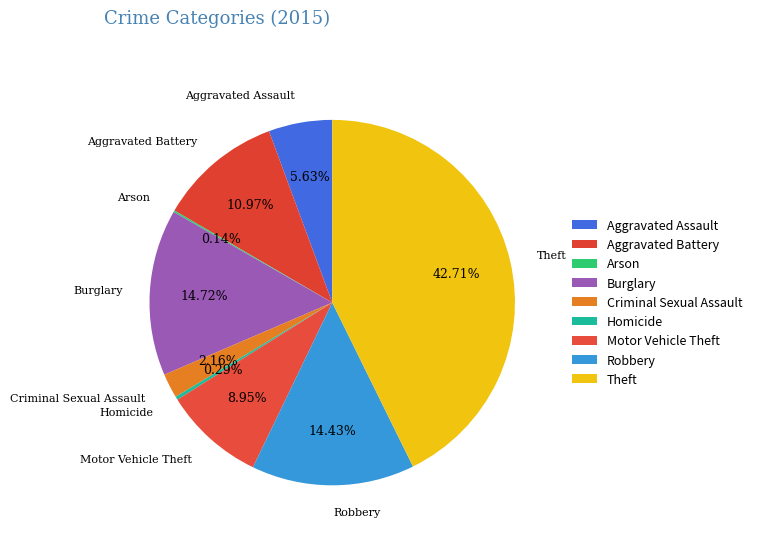

Combined, do Motor Vehicle Theft and Aggravated Battery account for over 50%?

No